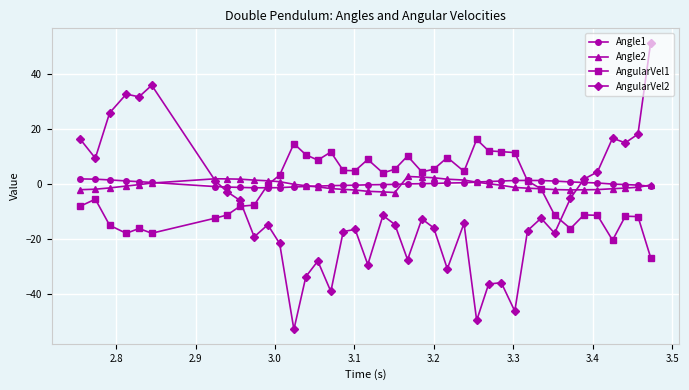

What is the value of the AngularVel2 point at the 29th from the left?

-35.9